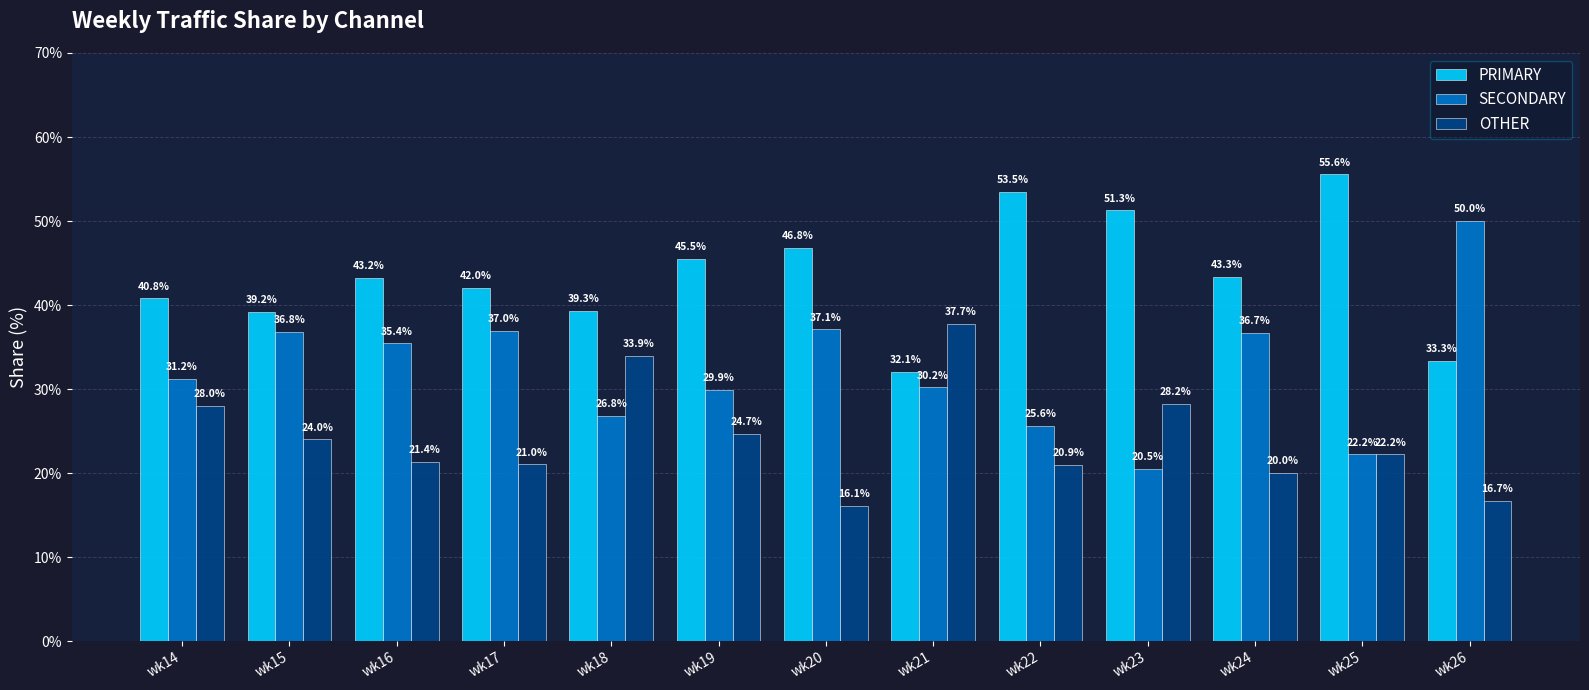

At which category does the chart reach its minimum across all series?

wk20